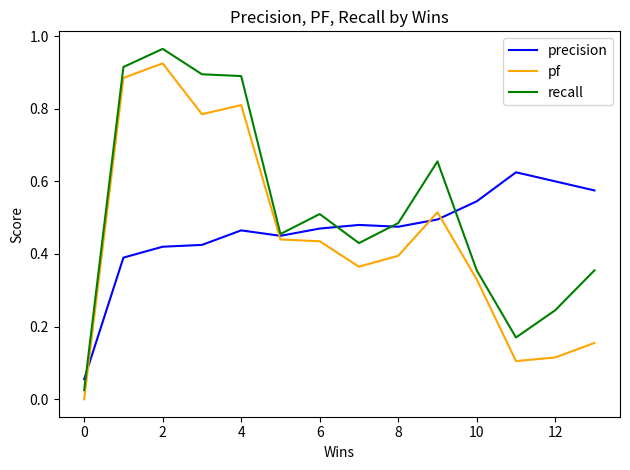

Does the chart have visible grid lines?

No